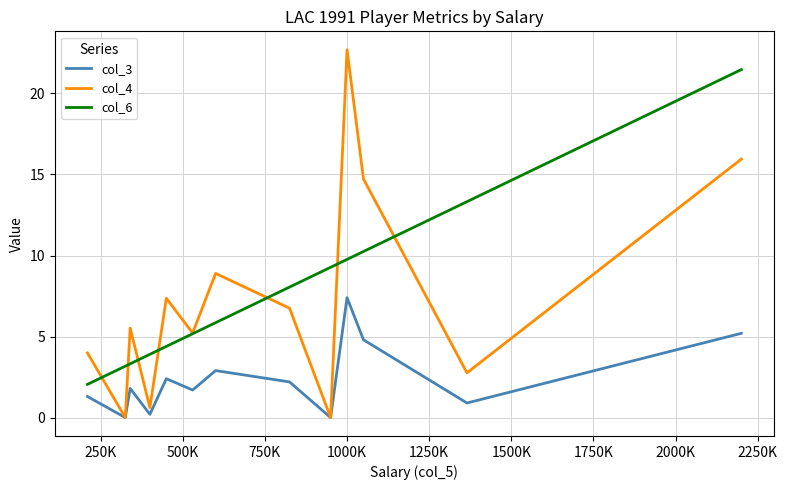

True or false: col_6 and col_3 intersect in this chart.

False